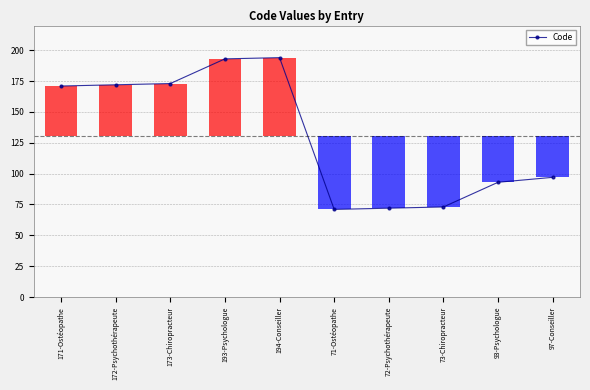

What is the smallest value displayed?

71